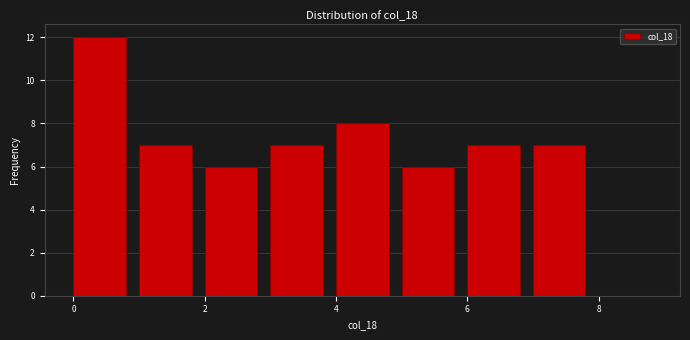

Reading left to right, list every bar in this chart as the range it spans on the x-axis followed by its height. The values are not printed on the chart, so give them approximately, as read against the axis.

0 to 1: 12
1 to 2: 7
2 to 3: 6
3 to 4: 7
4 to 5: 8
5 to 6: 6
6 to 7: 7
7 to 8: 7
8 to 9: 0